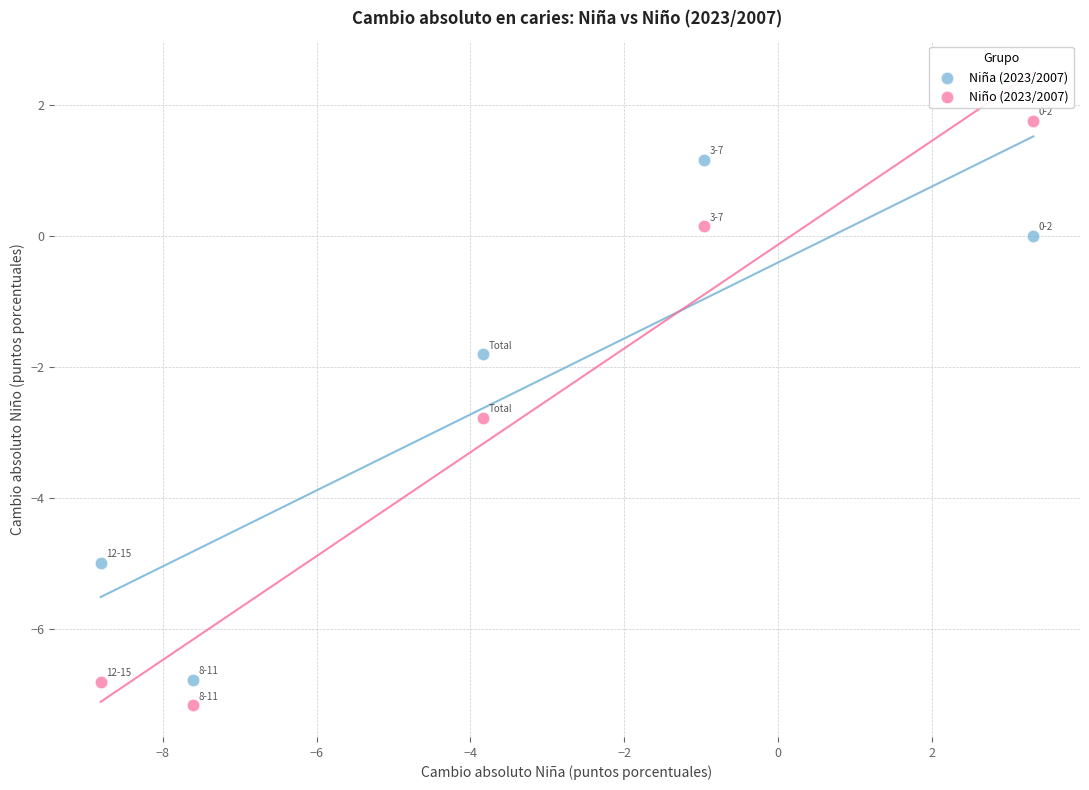

Which series contains the lowest Y value?

Niño (2023/2007)